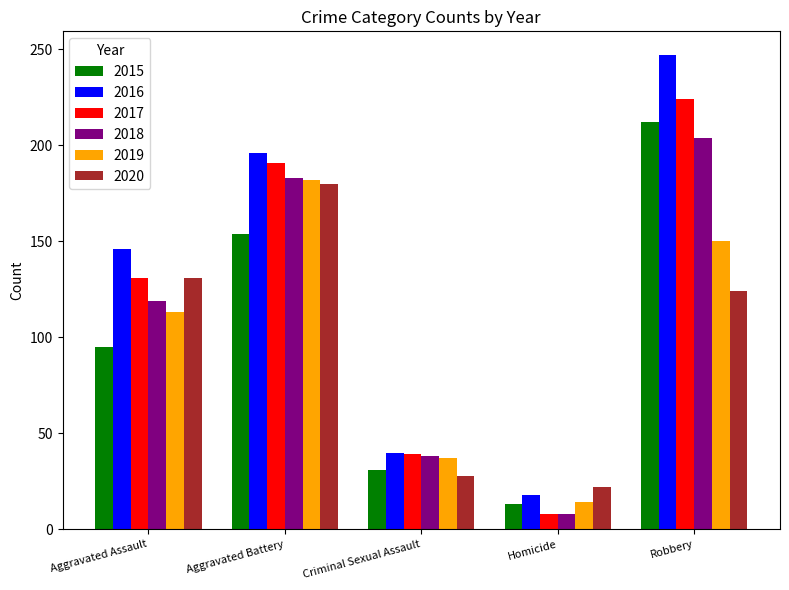

At which label is 2018 closest to 106?

Aggravated Assault